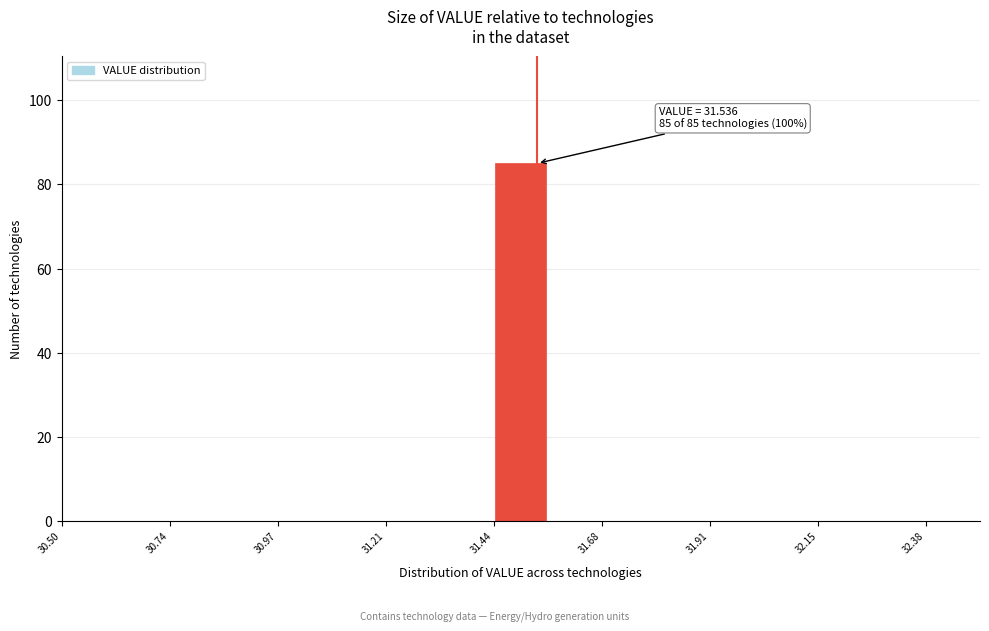

Read against the x-axis, roughly where is the centre of the tallest bar?

31.50